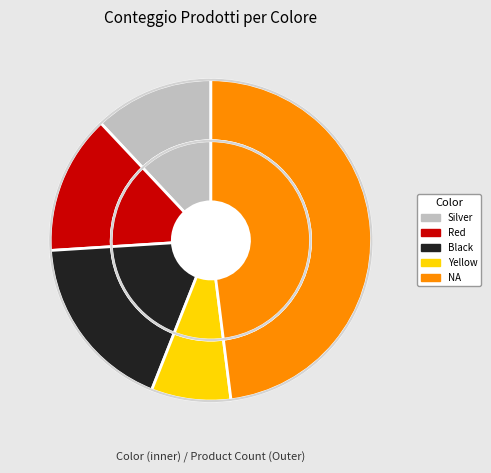

To the nearest percent, what is the average slice percentage?

20%